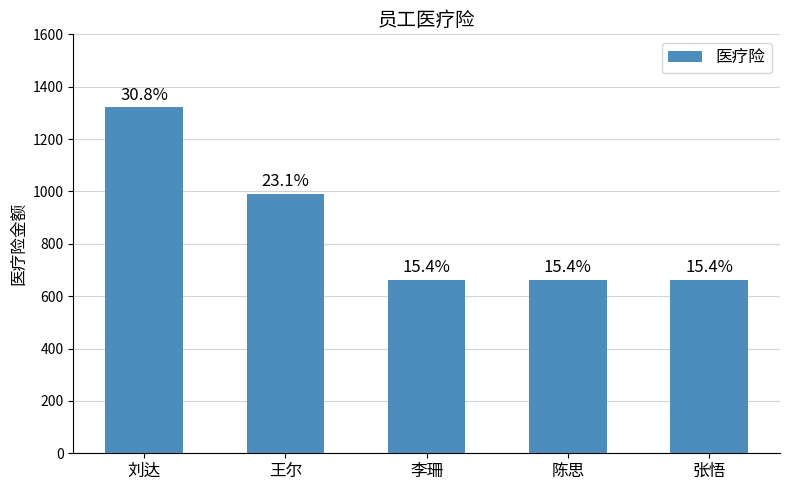

Reading left to right, list all the values displayed in this chart.

刘达=1320.7	王尔=990.7	李珊=660.7	陈思=660.7	张悟=660.7